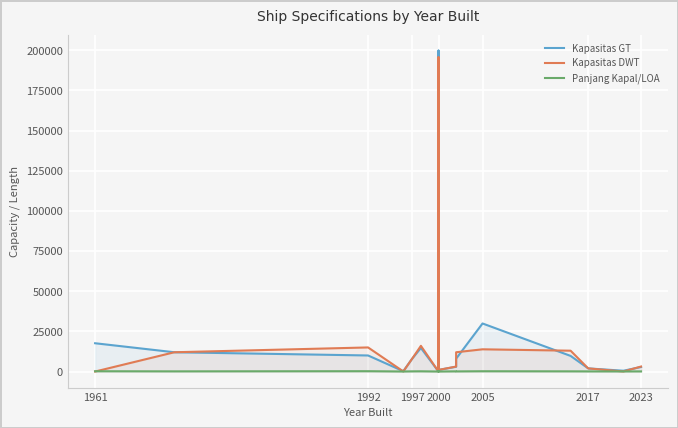

What is the difference between the maximum and minimum values in the Kapasitas DWT series?

195636.0